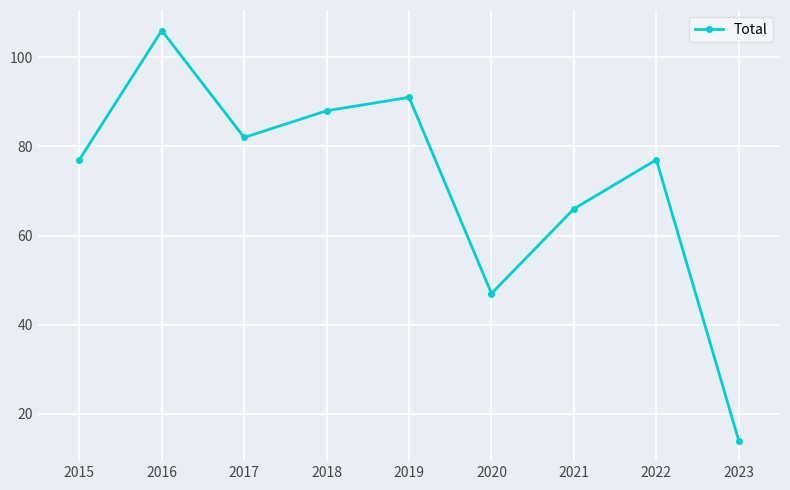

Where is the data nearest to the value 60?

2021